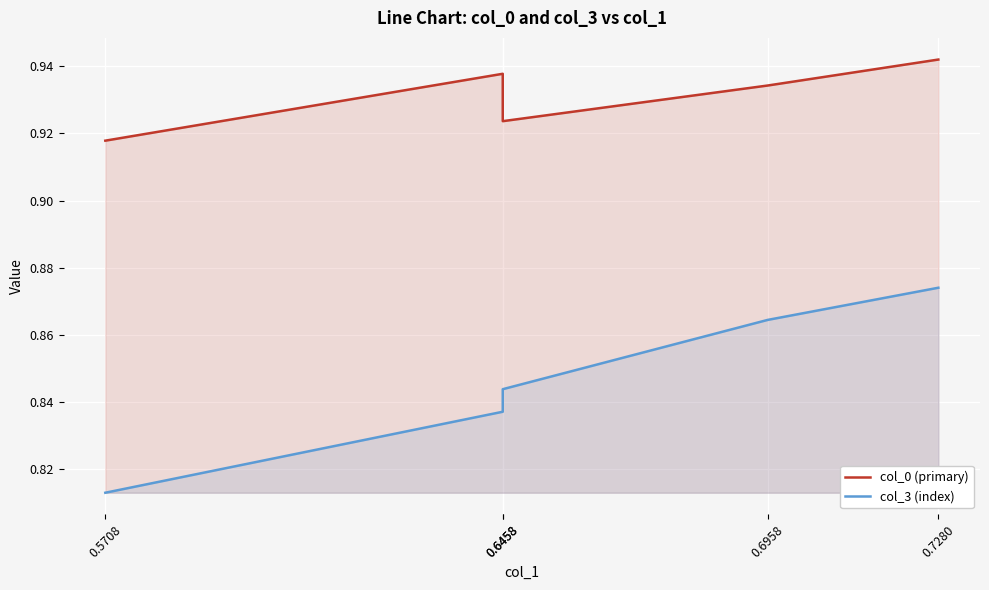

What is the difference between the highest and lowest values at 0.6458?

0.1